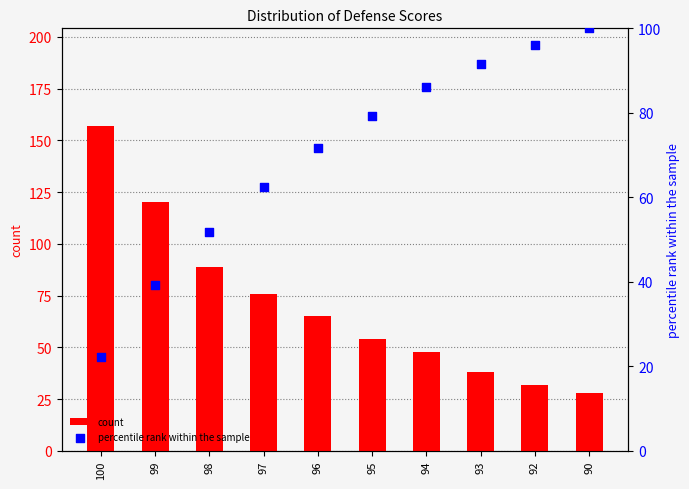

What is the total value across all series at 100?

179.2